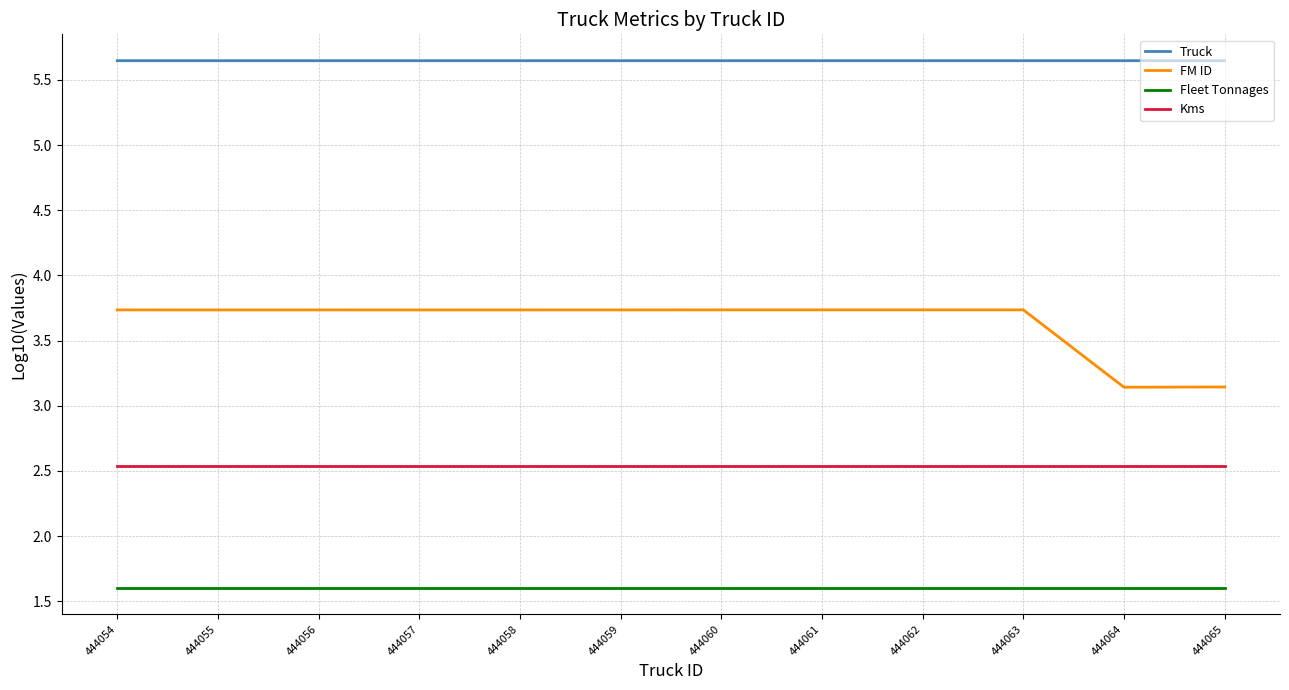

What is the difference between the highest and lowest values at 444061?

4.0